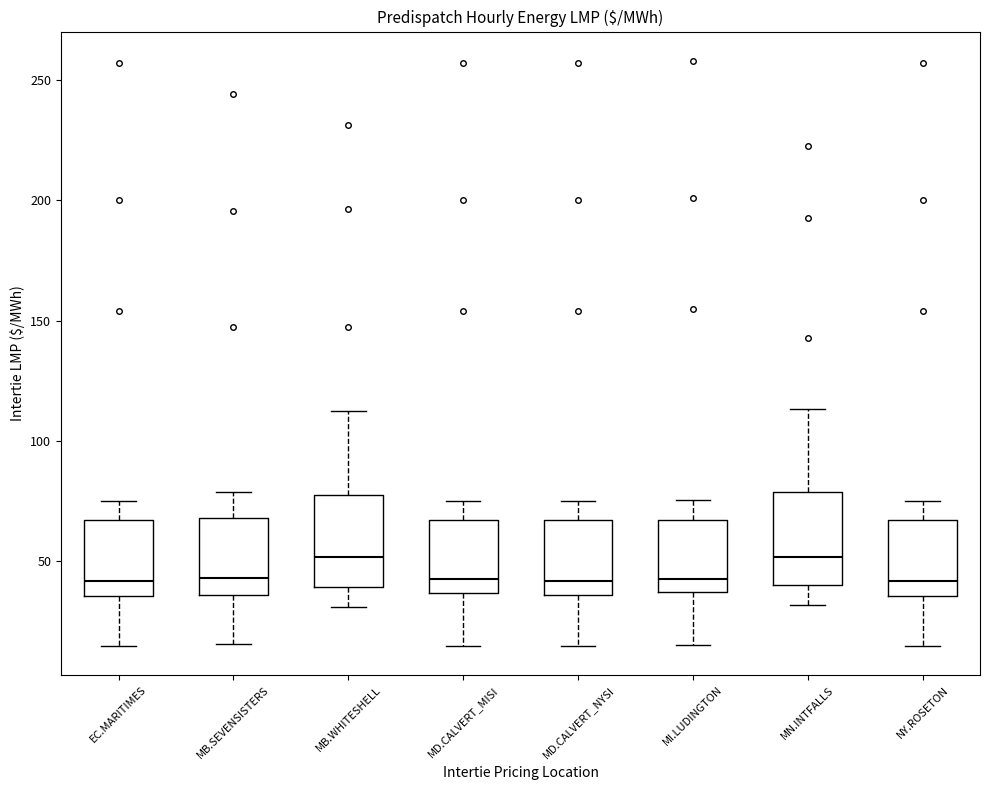

Where is the upper edge of the box for MI.LUDINGTON on the y-axis? The values are not printed on the chart, so give them approximately, as read against the axis.

65